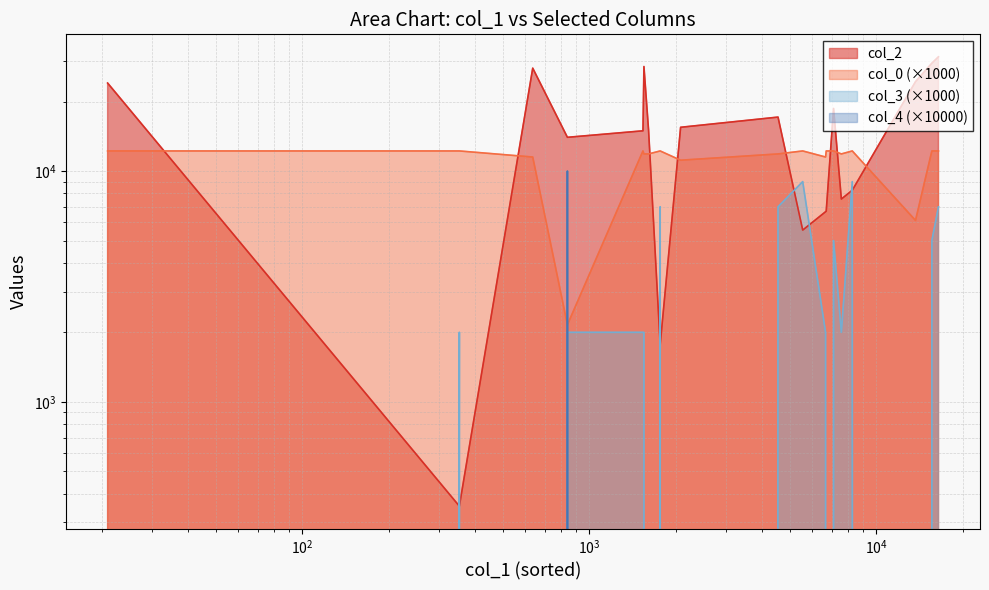

True or false: col_4 line (×10000) and col_3 line (×1000) intersect in this chart.

True